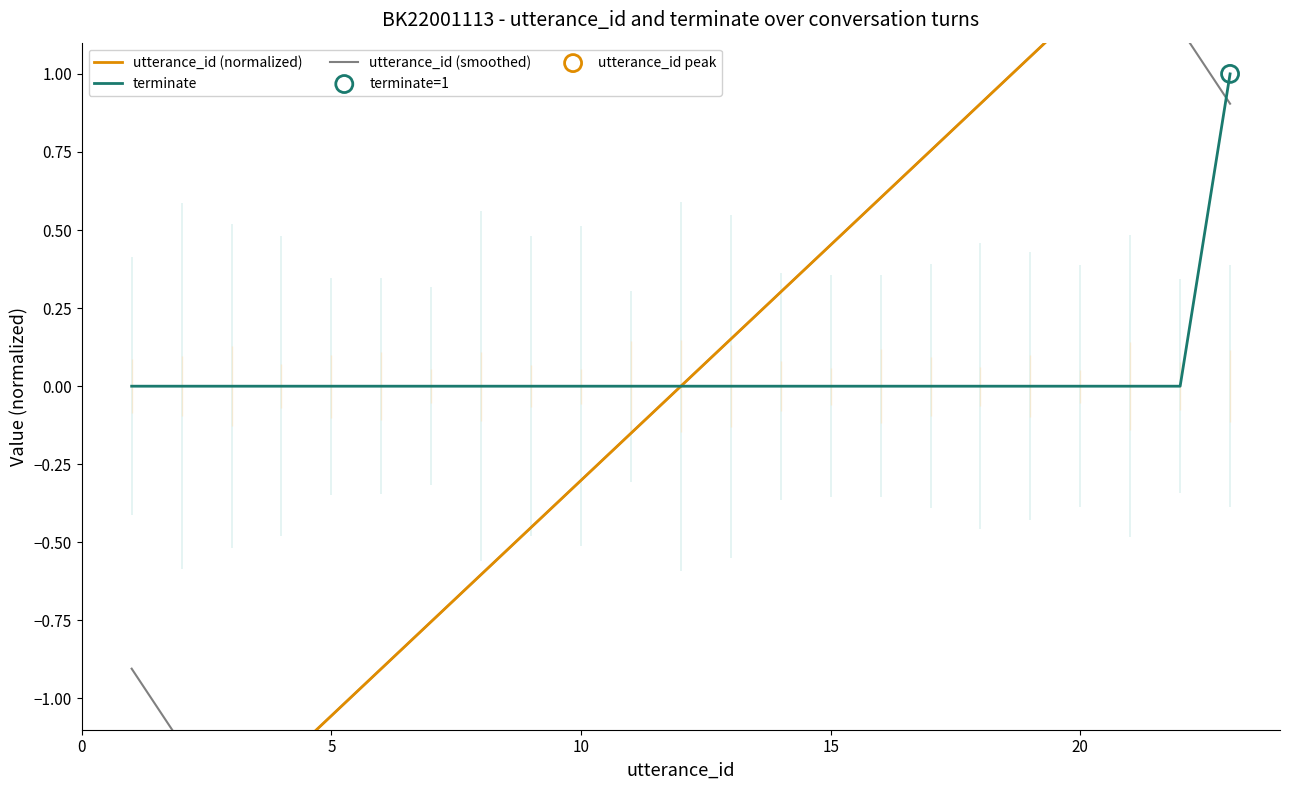

At how many categories does at least one series exceed 1?

5